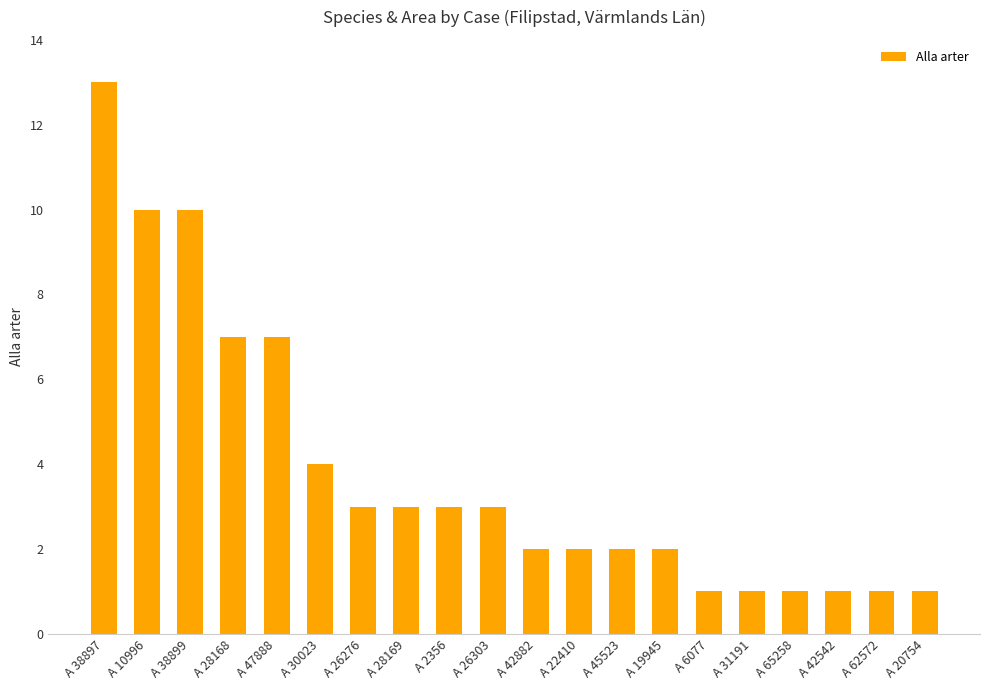

What is the difference between the values at A 42882 and A 38899?

8